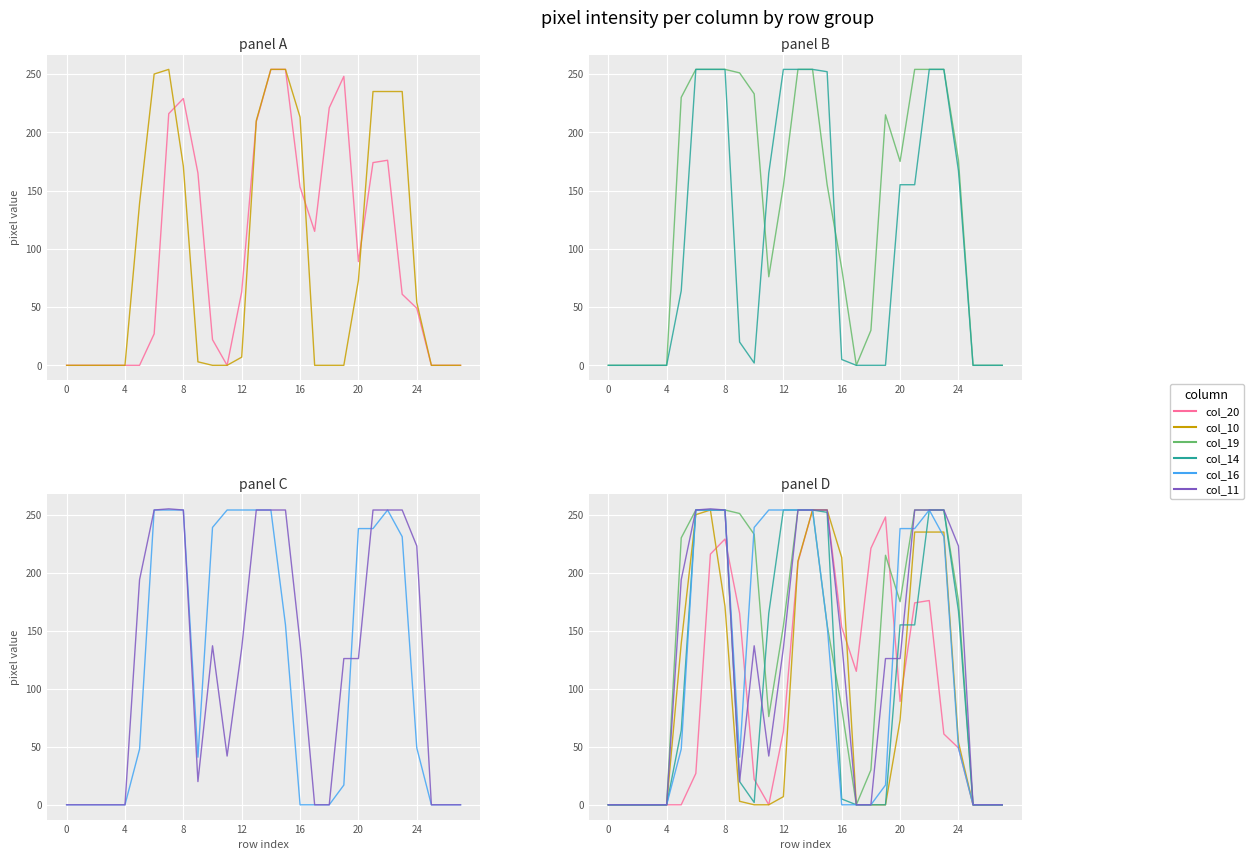

What is the approximate value of col_16 at 19?

17